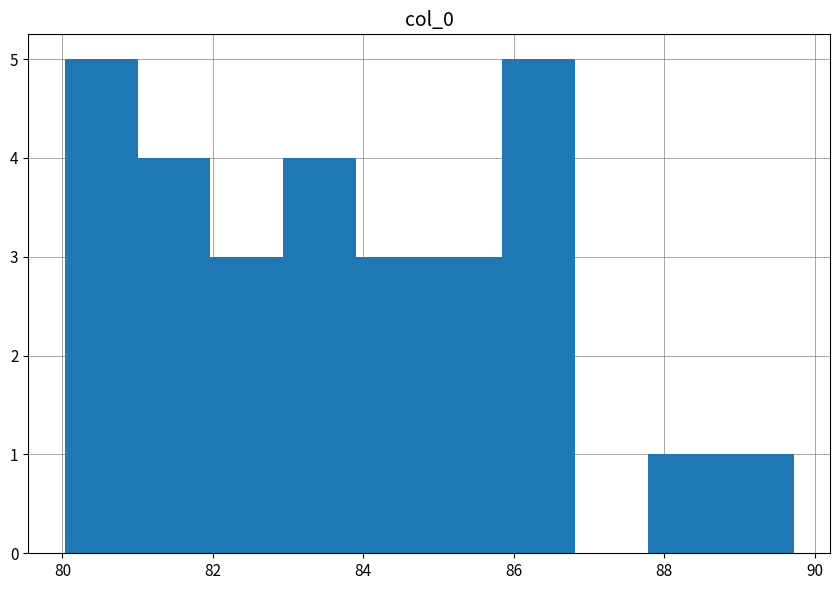

Reading left to right, transcribe this chart: for each bar, give the range it covers on the x-axis and its height. Neither the bar edges nor the heights are printed on the chart, so give them approximately, as read against the axes.

80.0 to 81.0: 5
81.0 to 82.0: 4
82.0 to 83.0: 3
83.0 to 84.0: 4
84.0 to 84.8: 3
84.8 to 85.8: 3
85.8 to 86.8: 5
86.8 to 87.8: 0
87.8 to 88.8: 1
88.8 to 89.8: 1